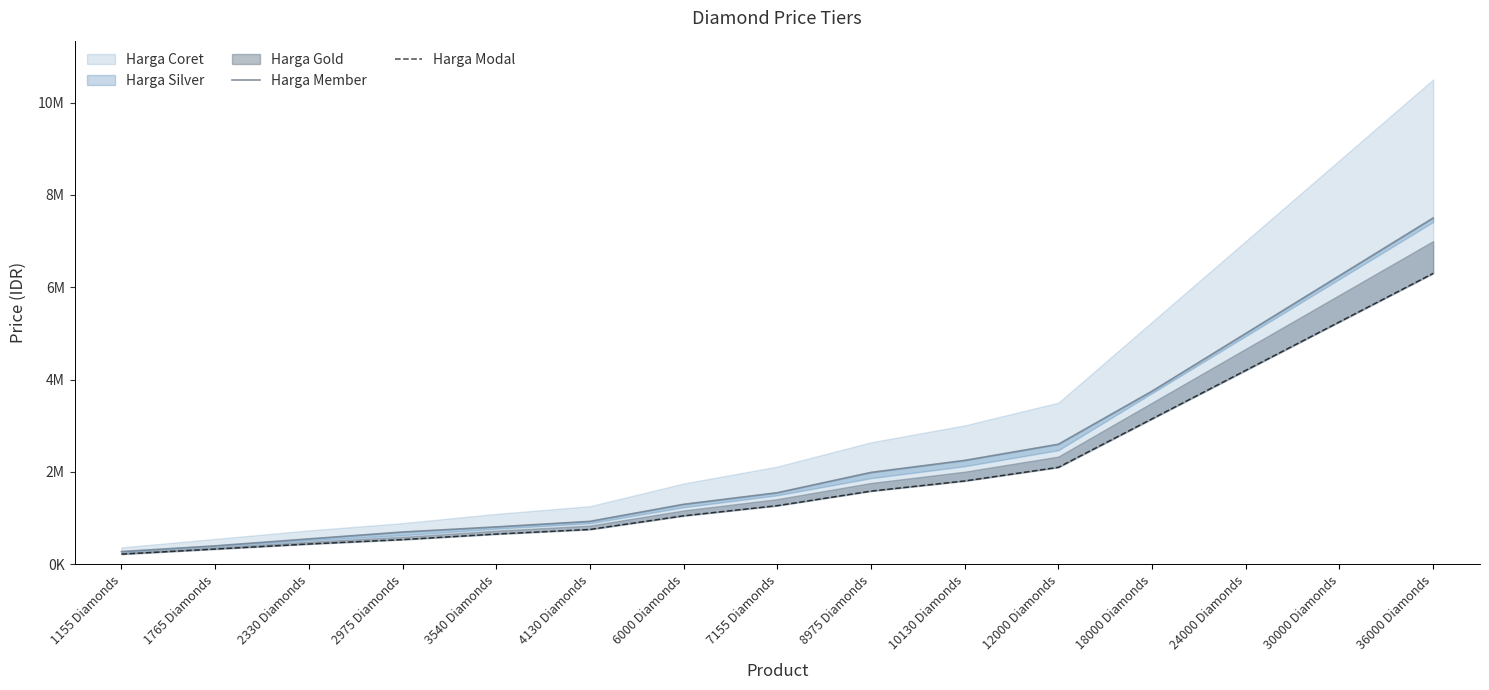

The Harga Modal series shows 2145364 at 7155 Diamonds. True or false?

False